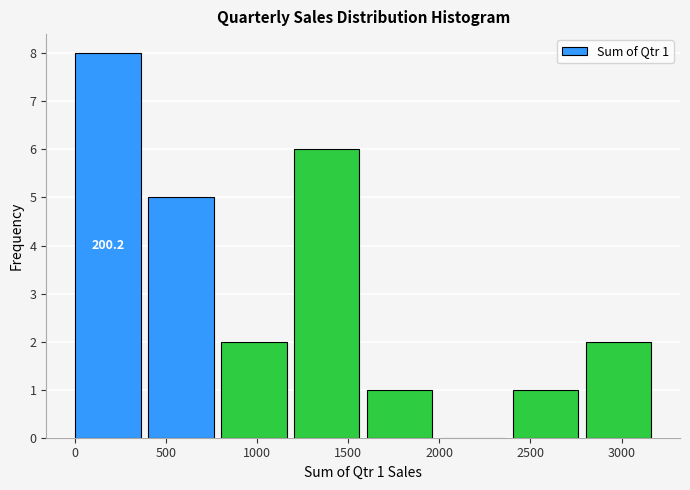

Which range on the x-axis has the tallest bar?

0 to 400